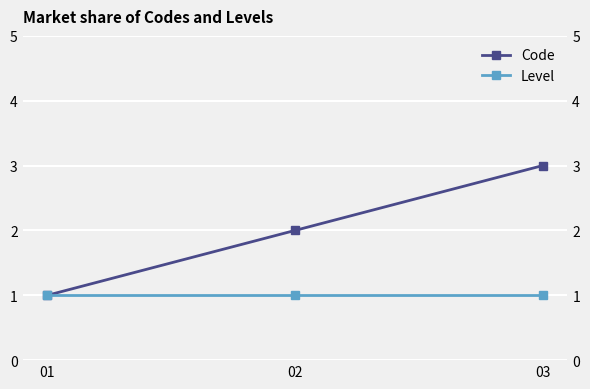

Which series has the largest range (max minus min)?

Code